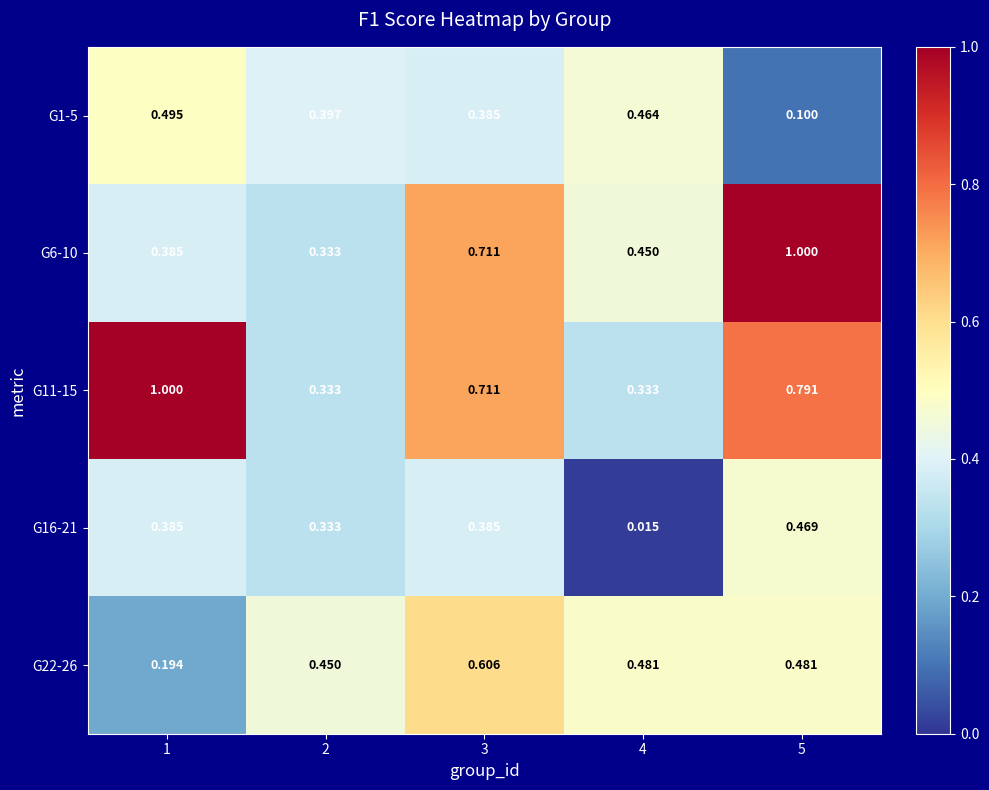

List the series in order of their overall mean, highest first.

G11-15, G6-10, G22-26, G1-5, G16-21